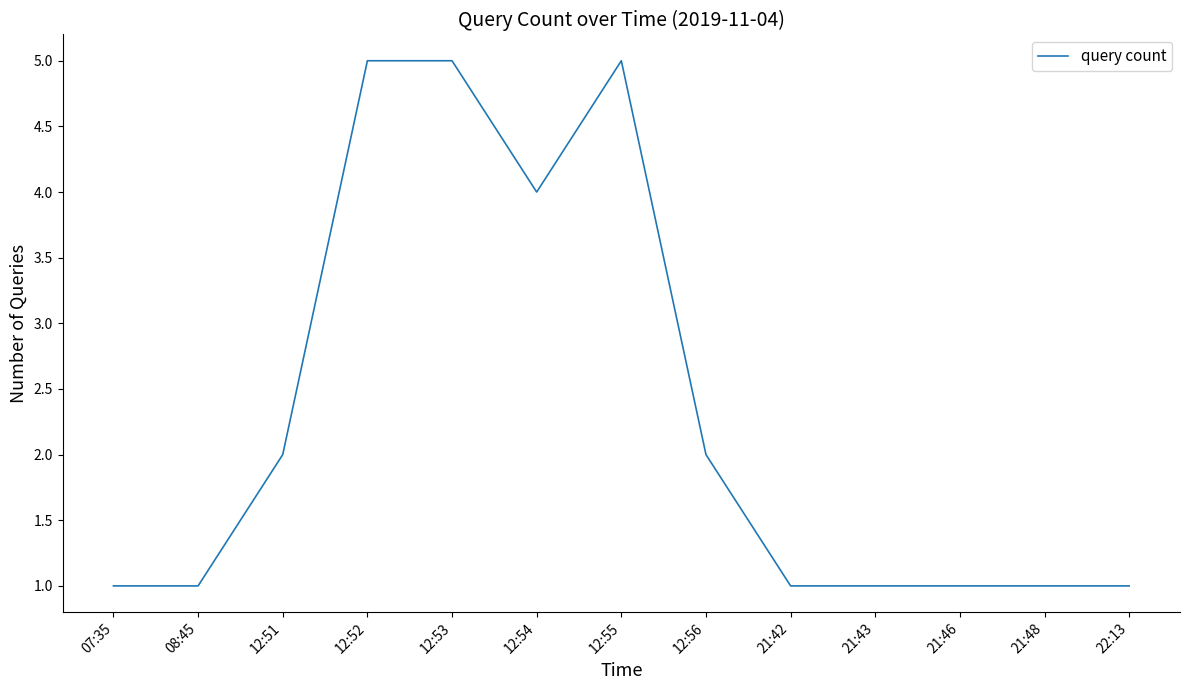

Count the values in the range 1 to 4.

10